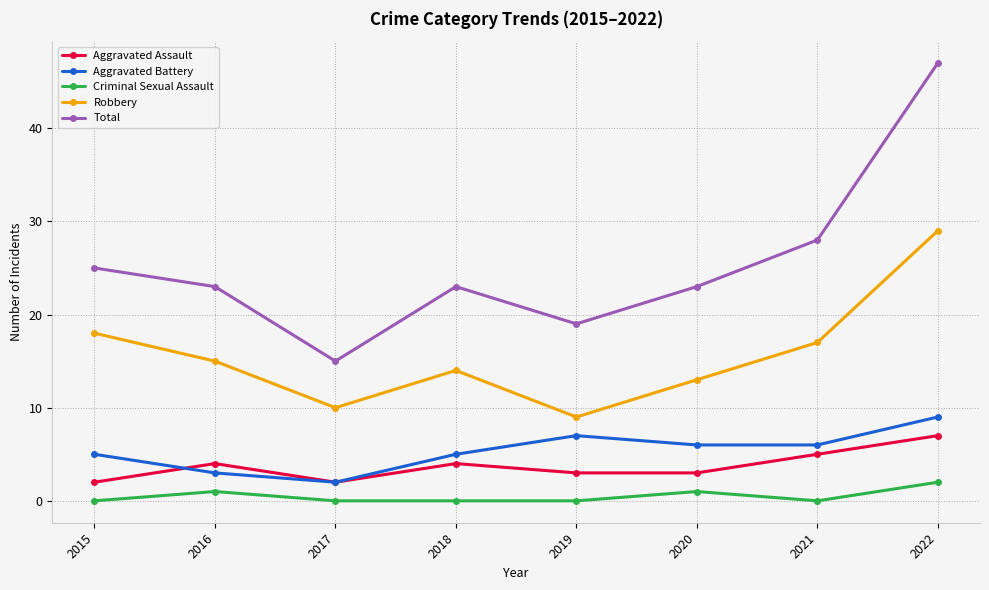

What is the sum of all Criminal Sexual Assault values?

4